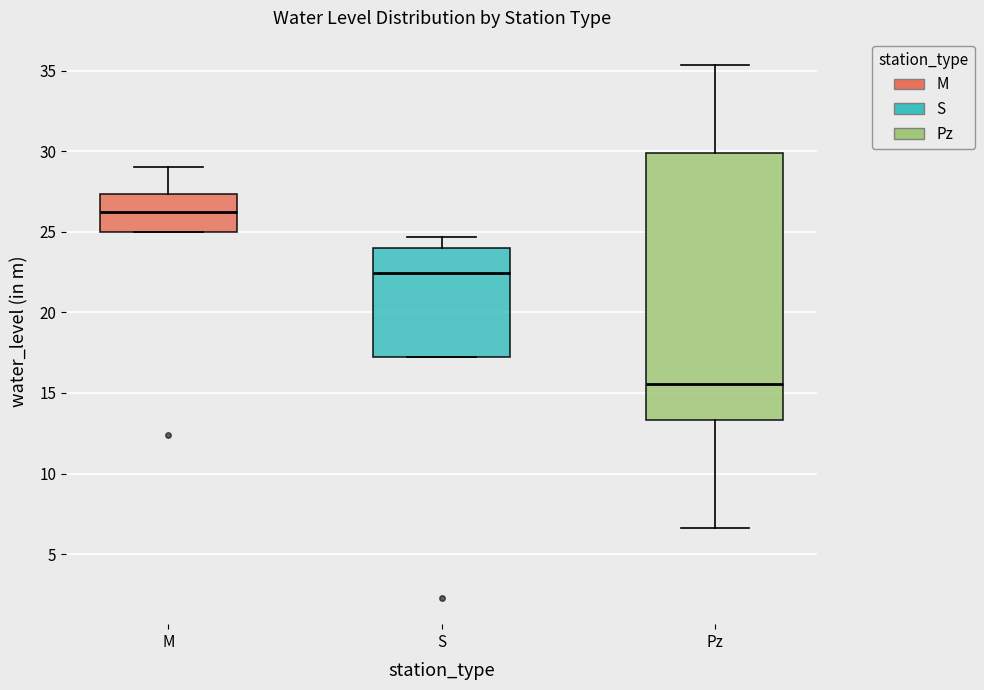

Which box's median line is the highest?

M